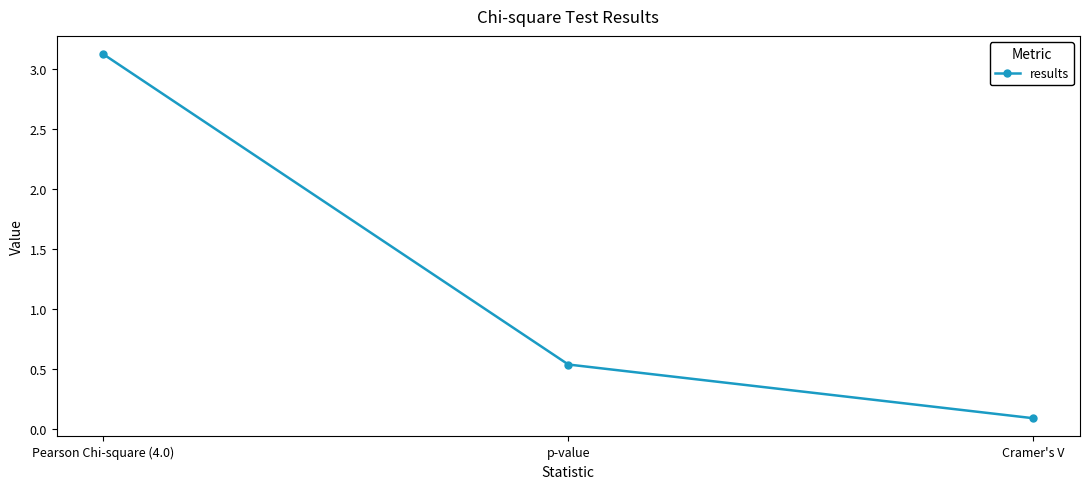

What is the value of the 3rd point from the left?

0.1